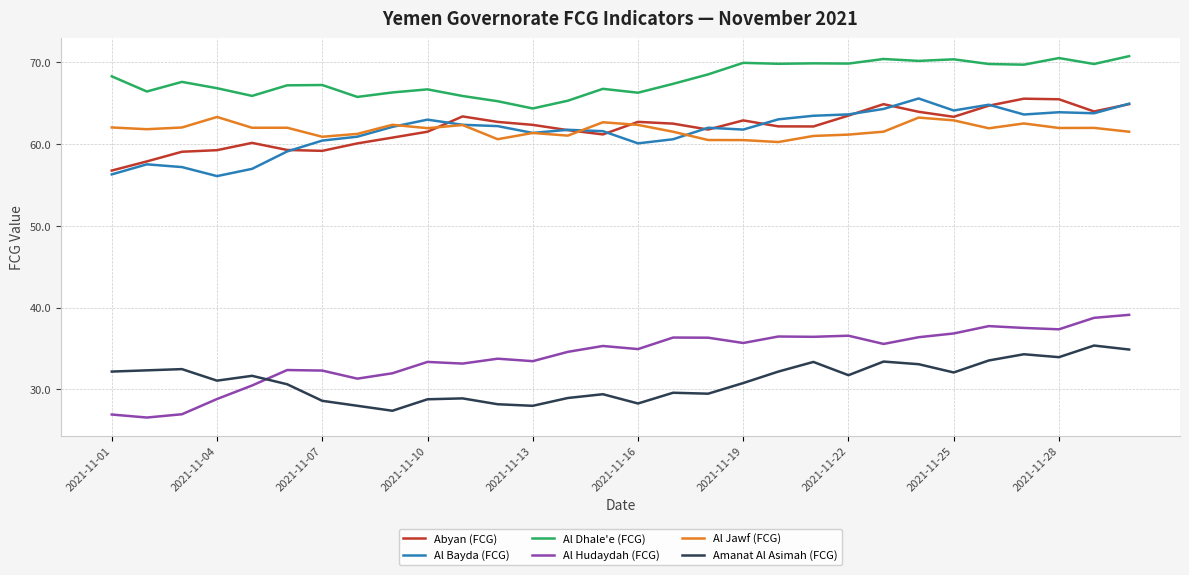

What is the difference between the maximum and minimum values in the Al Jawf (FCG) series?

3.1